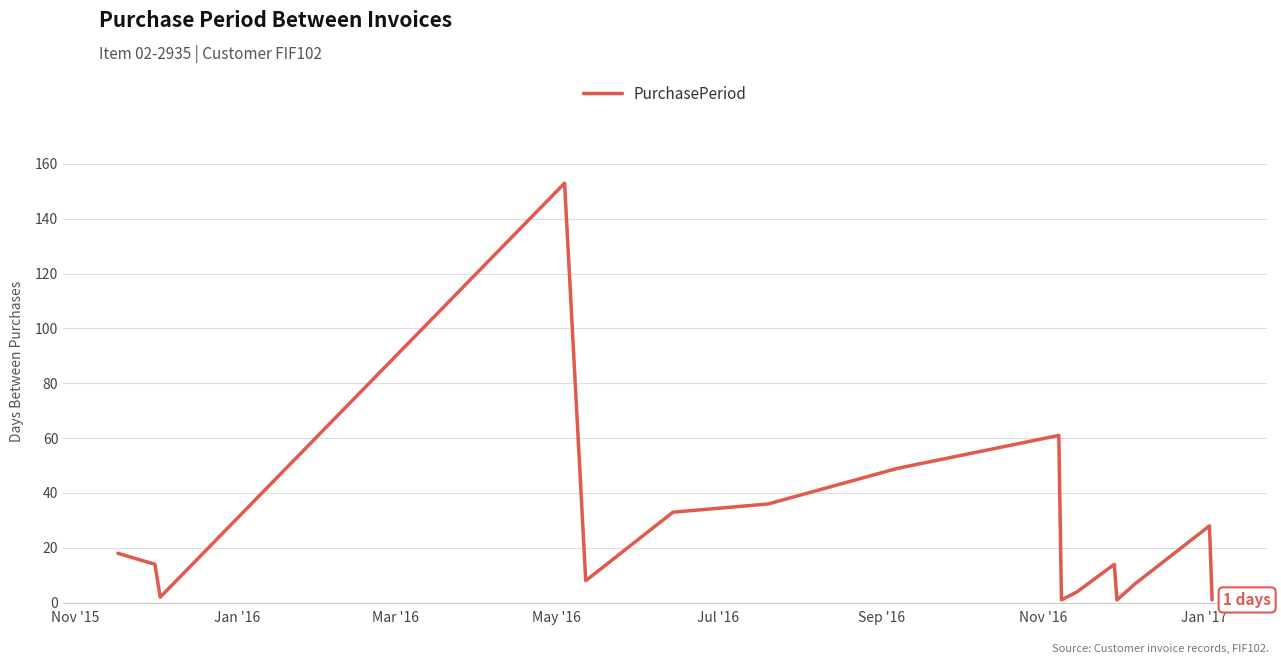

What is the greatest value displayed?

153